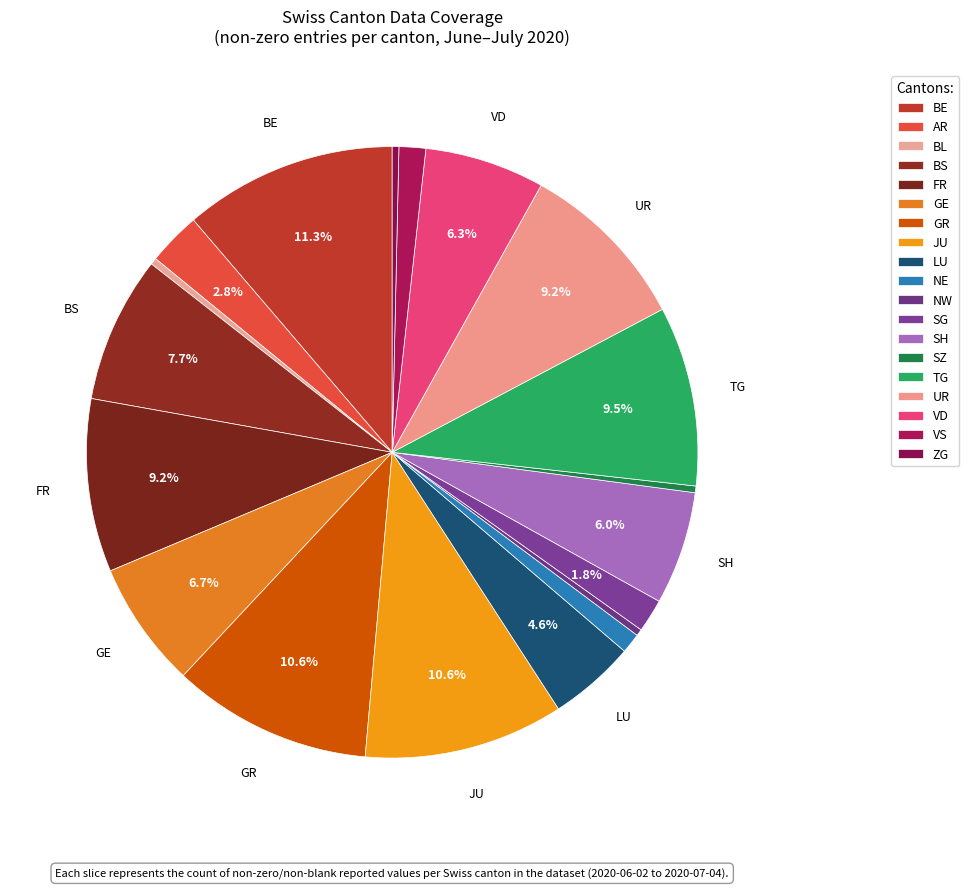

How many segments does this pie chart have?

19